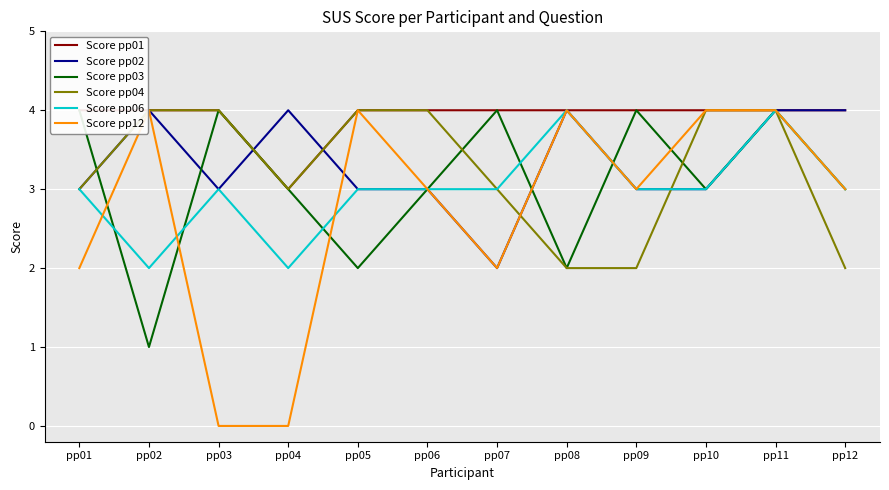

True or false: Score pp01 and Score pp04 cross at least once.

False